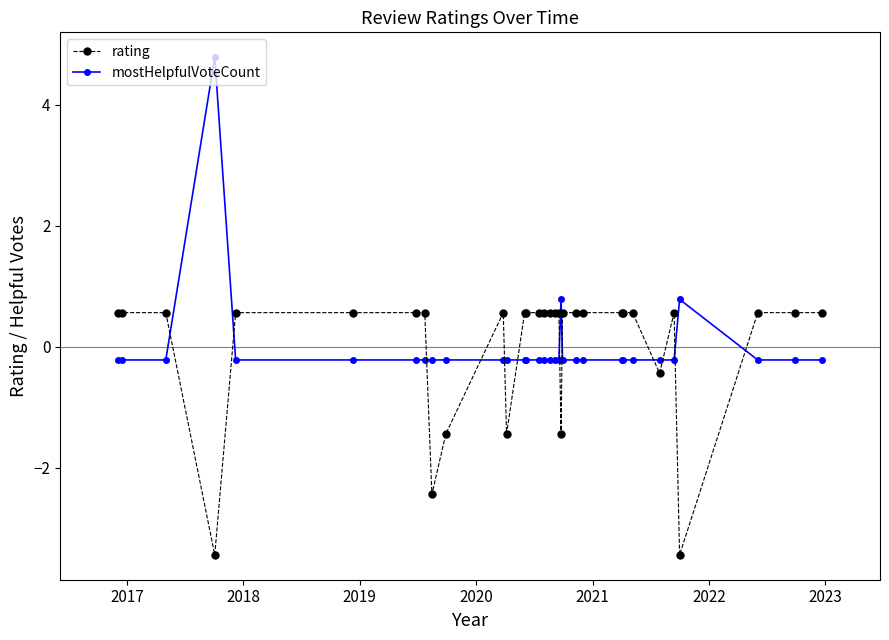

Which series has the largest range (max minus min)?

mostHelpfulVoteCount